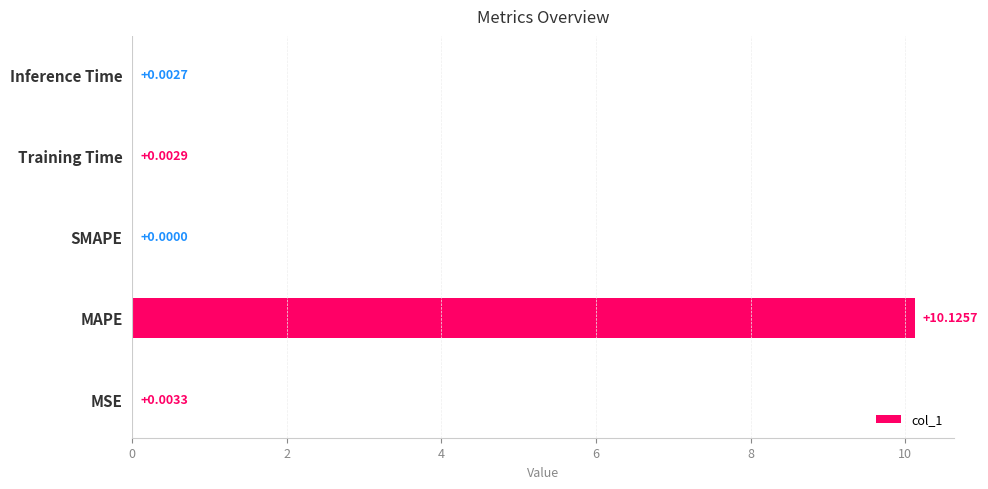

Are the bars horizontal?

Yes